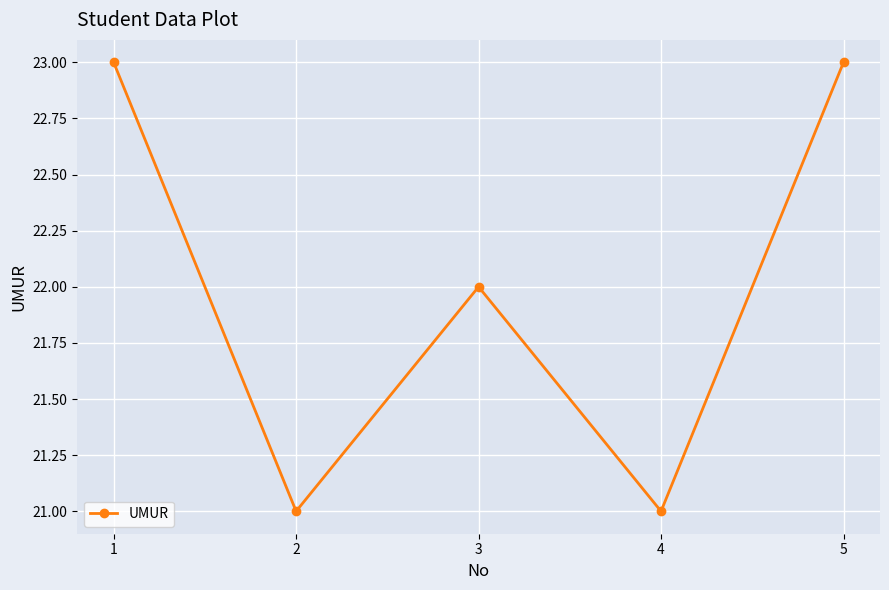

How many points are lower than both their immediate neighbors (excluding endpoints)?

2